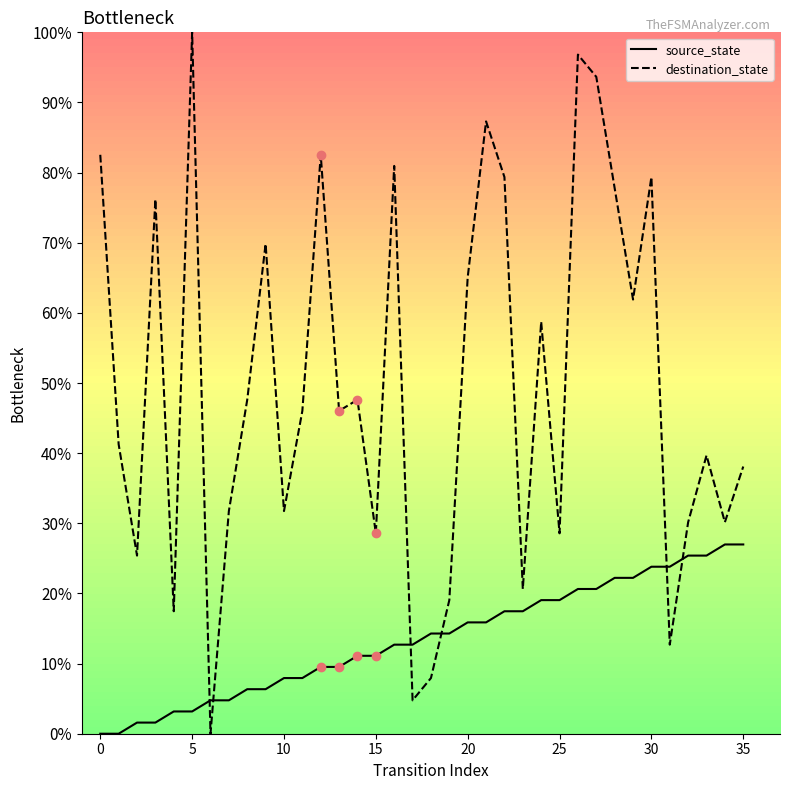

Which series has the largest total across all categories?

destination_state